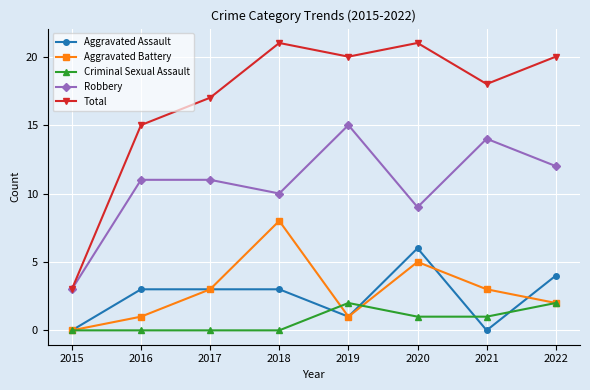

What are all the series names shown in the legend?

Aggravated Assault, Aggravated Battery, Criminal Sexual Assault, Robbery, Total